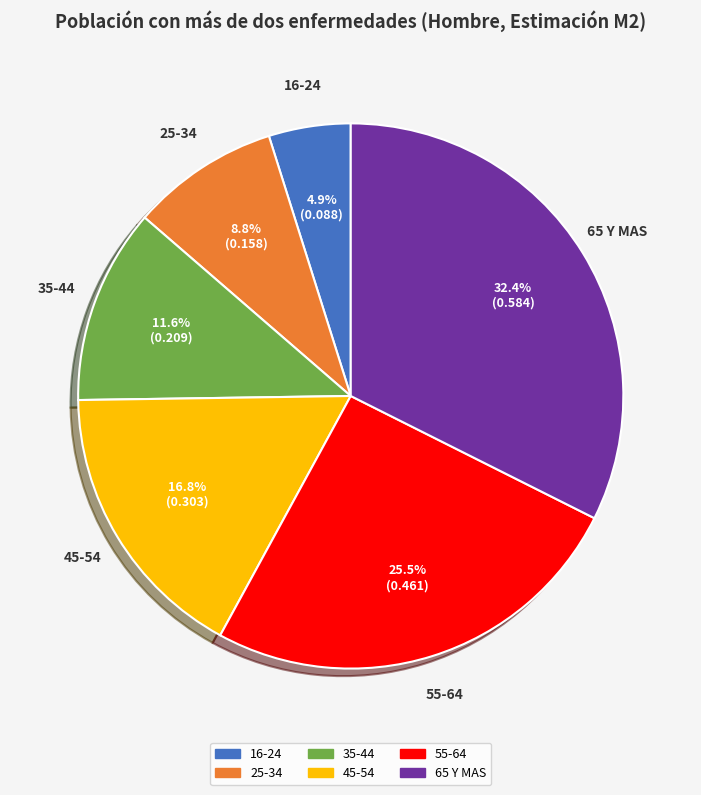

Which category has the smallest portion of the pie?

16-24